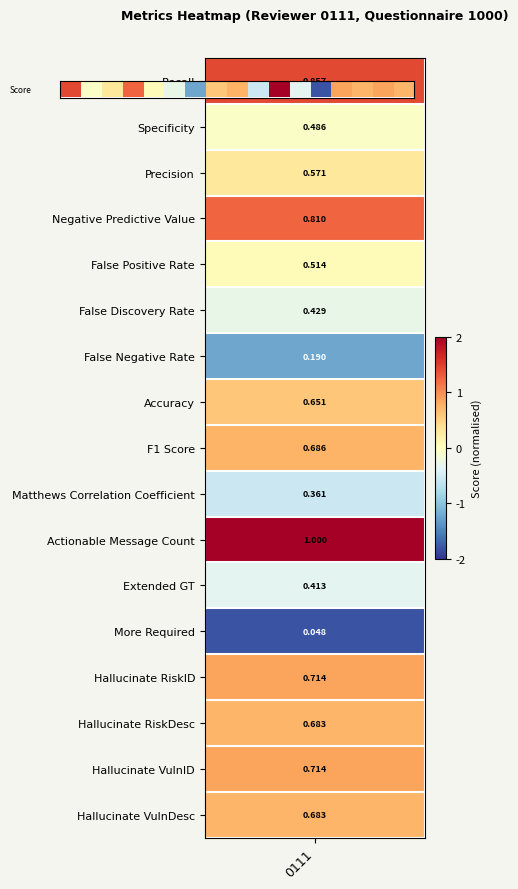

What is the difference between the maximum and minimum values?

3.8